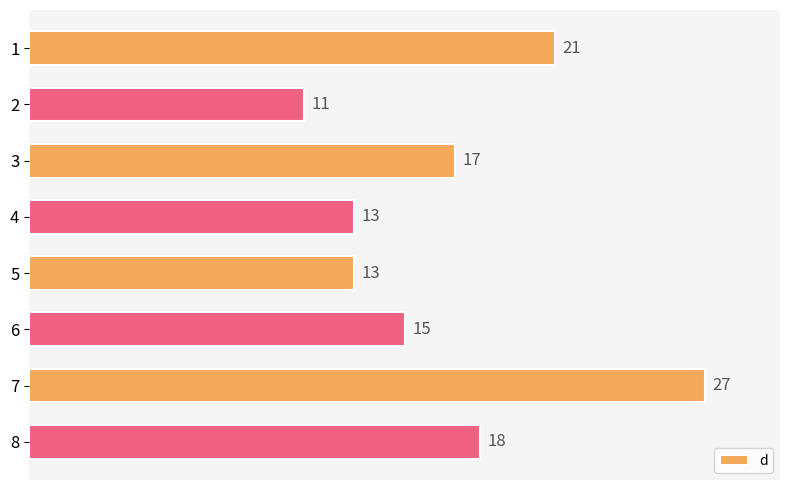

Which label corresponds to the largest value in the chart?

7